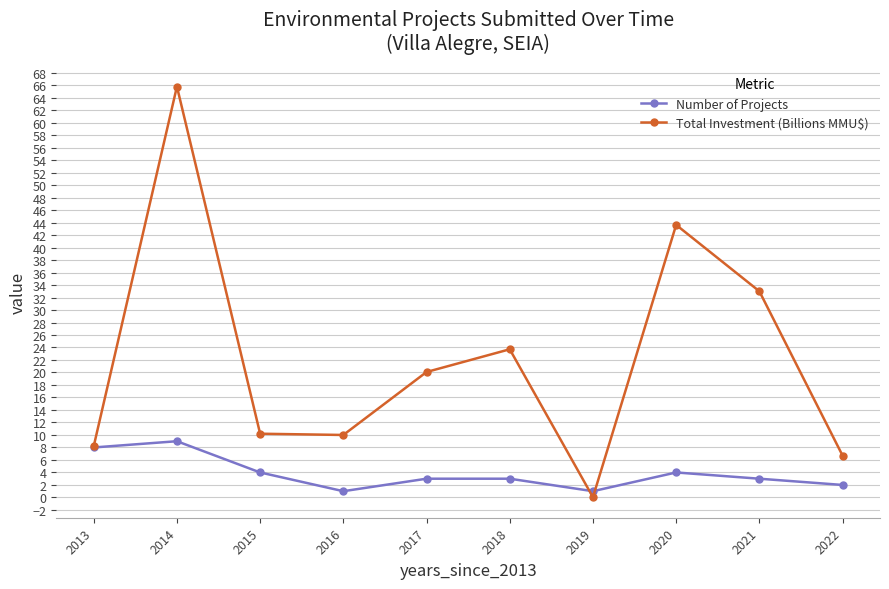

What is the average value of the Total Investment (Billions MMU$) series?

22.1